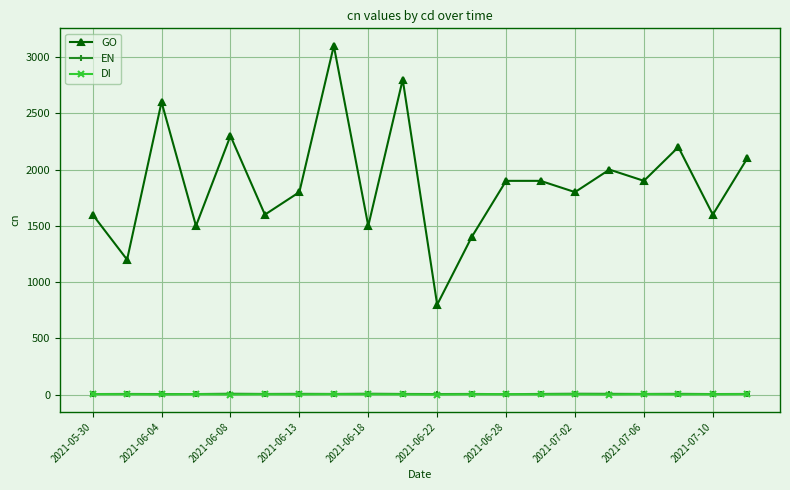

Which series has the largest total across all categories?

GO